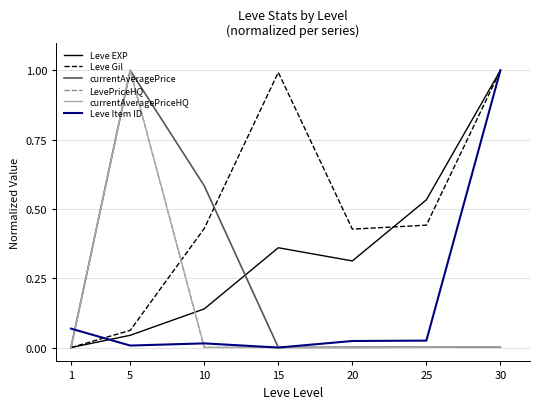

Does the chart have visible grid lines?

Yes